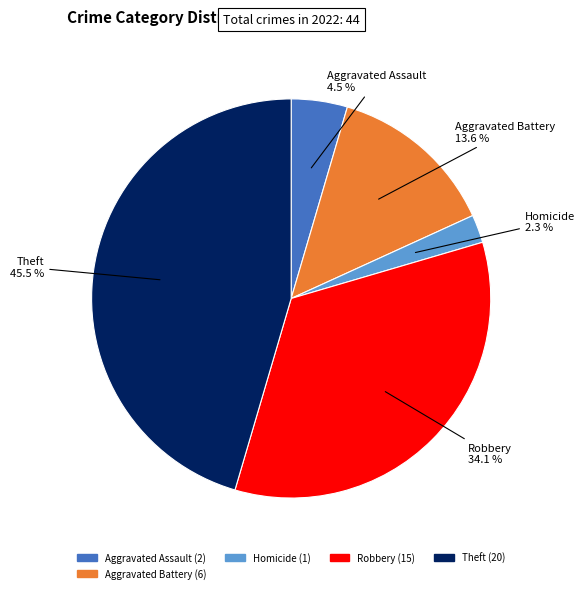

Combined, do Theft and Aggravated Battery account for over 50%?

Yes